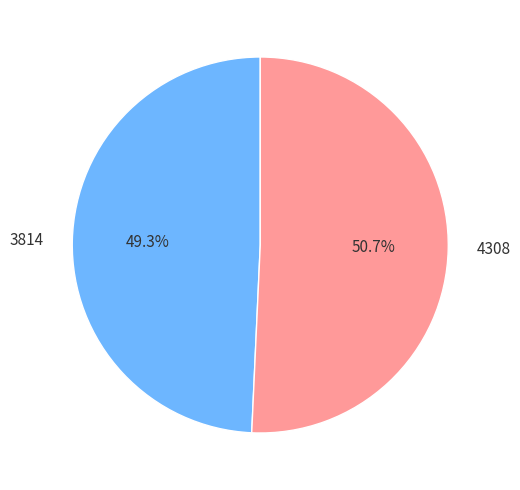

Rank the categories by value from lowest to highest.

3814, 4308